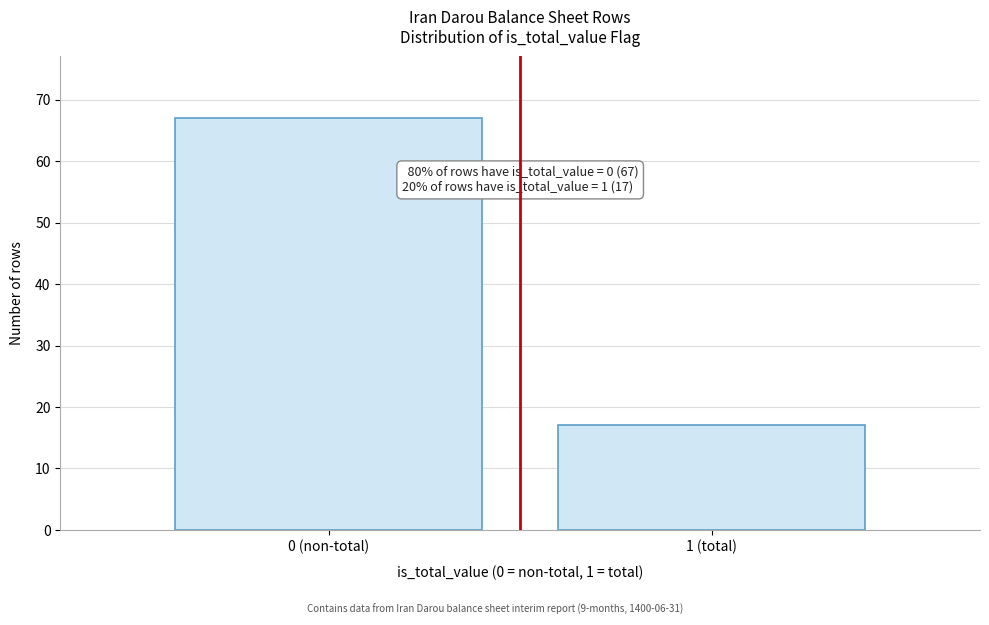

Reading left to right, transcribe all the data shown in this chart.

67	17